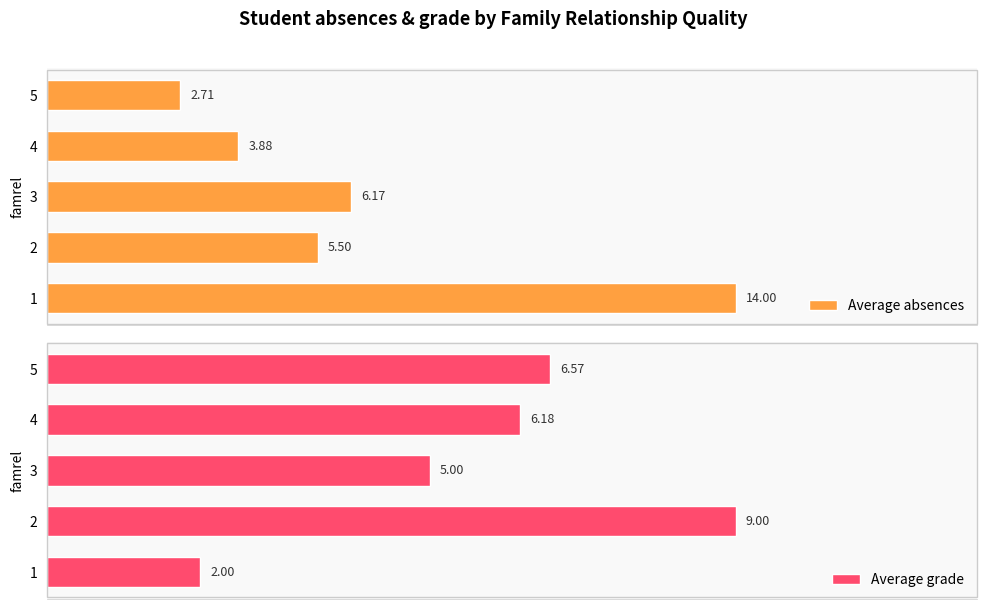

What is the sum of all Average absences values?

32.3